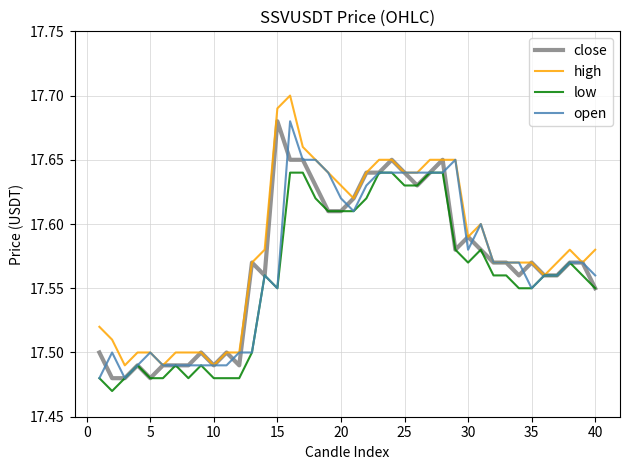

Which series has the largest total across all categories?

high